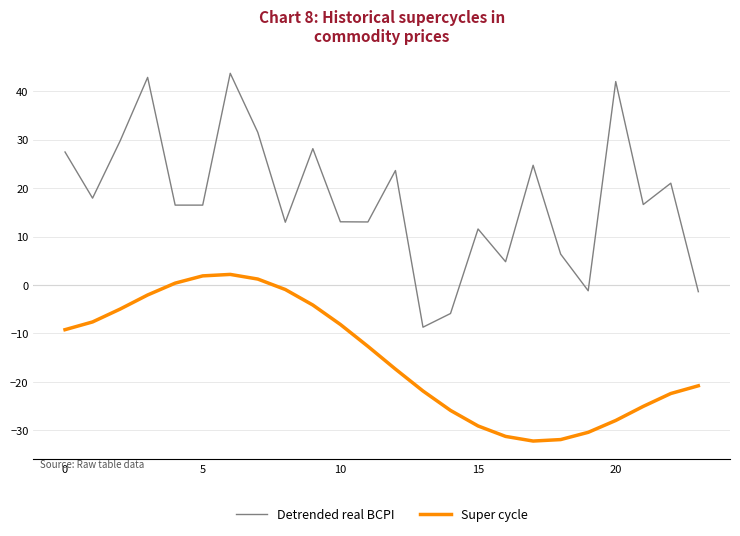

List the series in order of their overall mean, highest first.

Detrended real BCPI, Super cycle